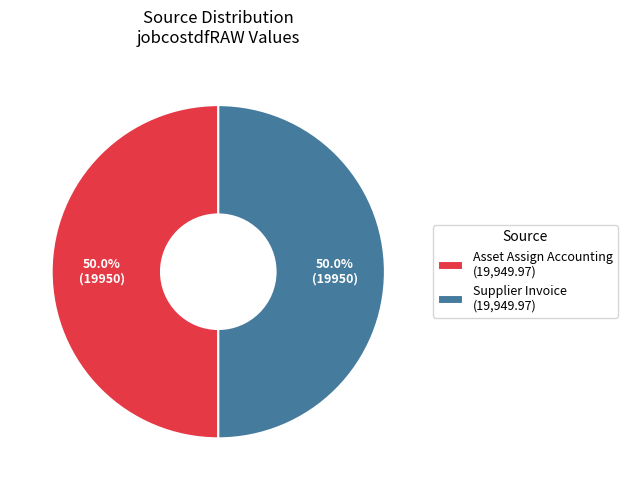

What is the ratio of the value at Asset Assign Accounting (19,949.97) to the value at Supplier Invoice (19,949.97)?

1.0